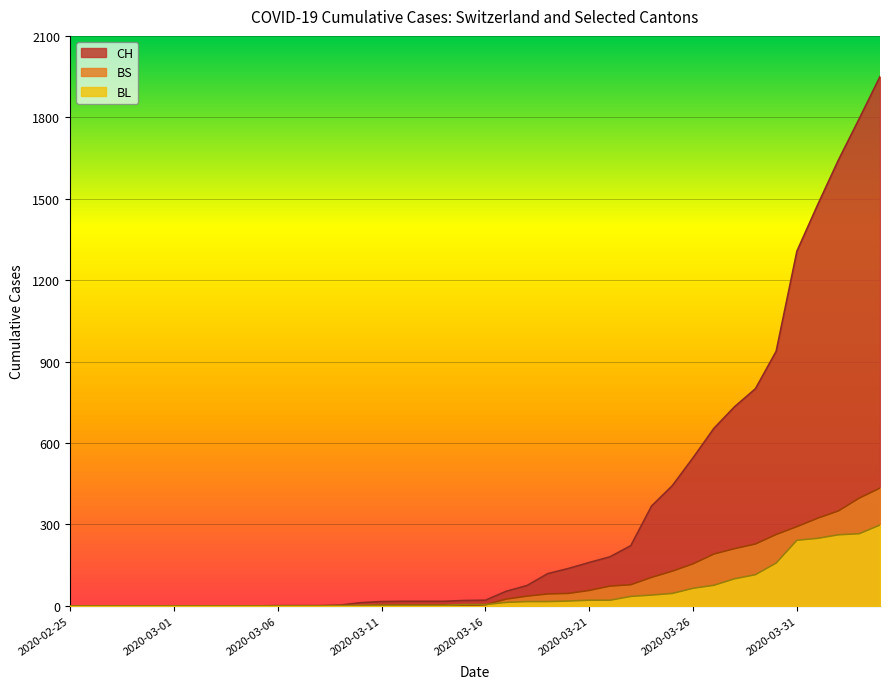

At which label does BS reach its minimum?

2020-02-25